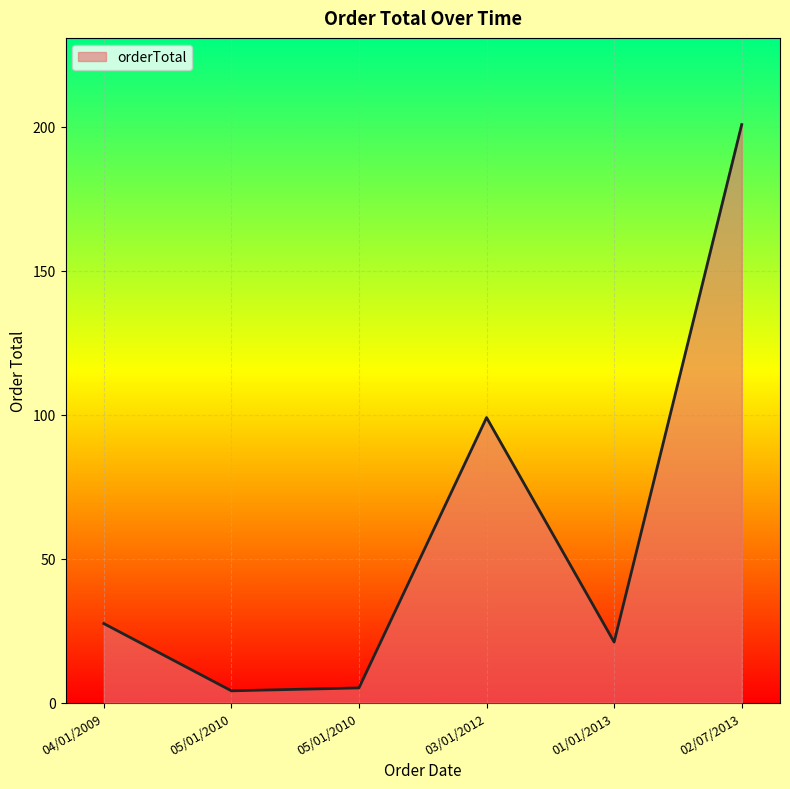

Rank the categories by value from highest to lowest.

02/07/2013, 03/01/2012, 04/01/2009, 01/01/2013, 05/01/2010, 05/01/2010